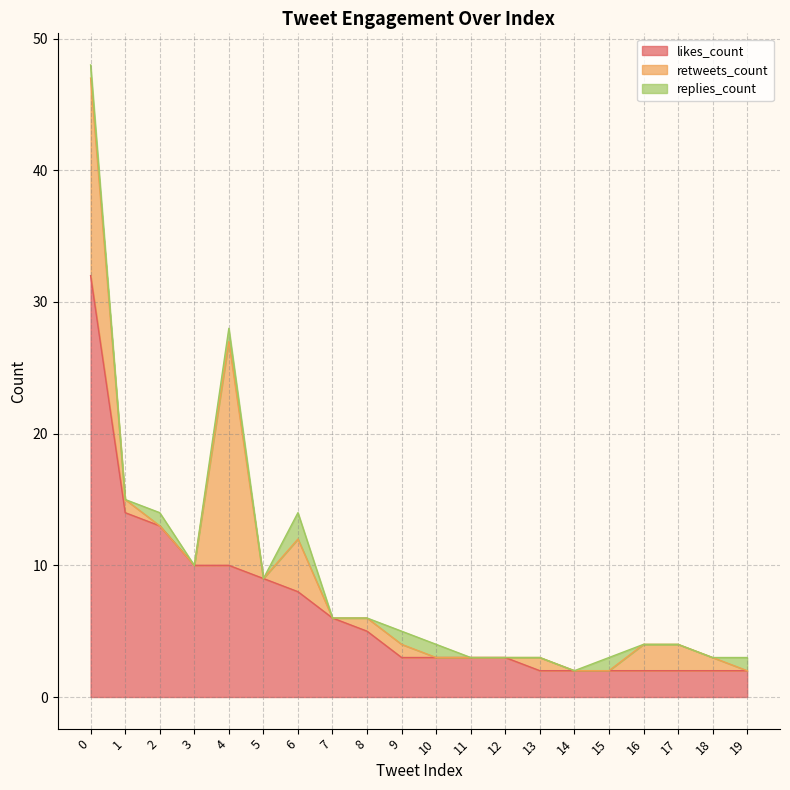

Is it true that retweets_count equals -9 at 19?

False